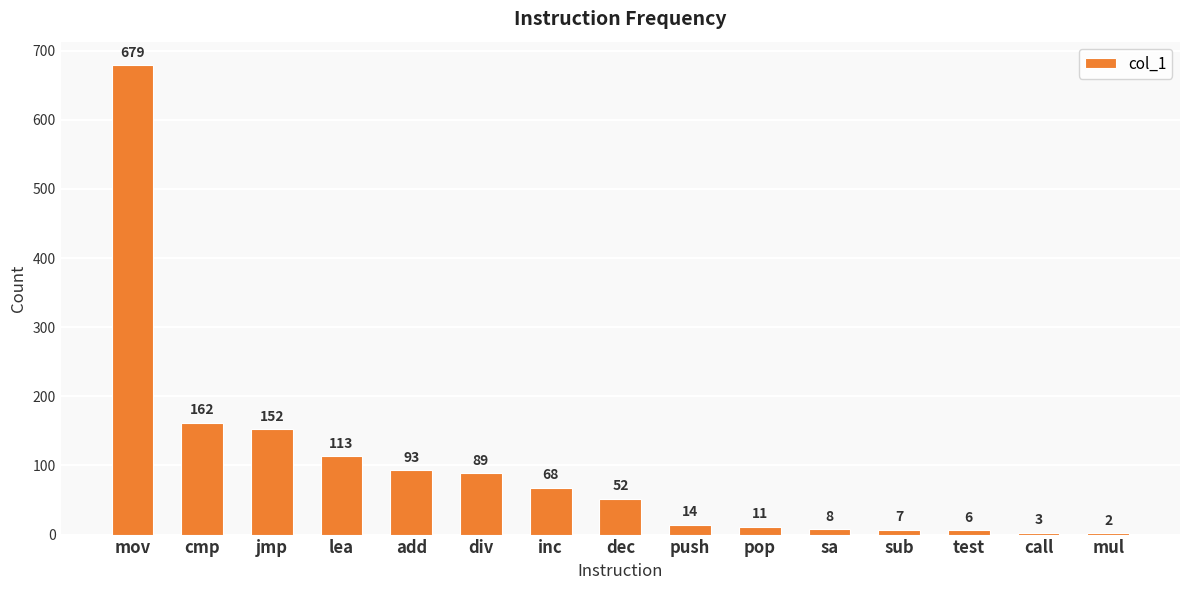

What is the sum of all values?

1459